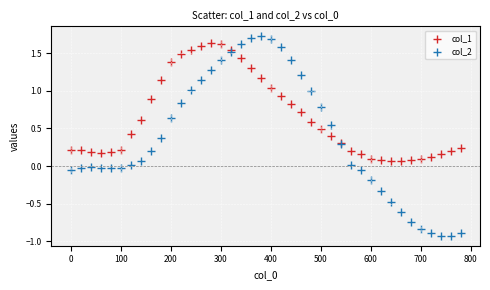

What is the X range (max minus min) for the scatter plot?

780.0